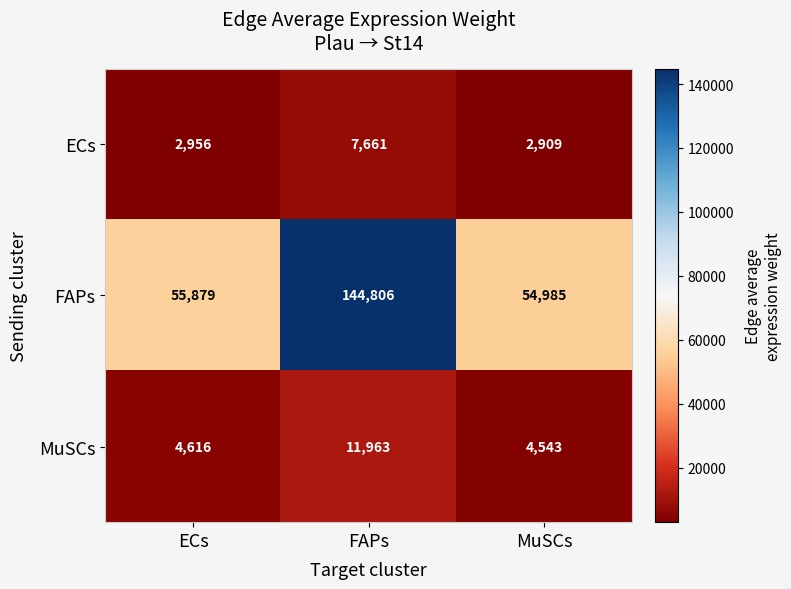

Which series has the largest range (max minus min)?

FAPs